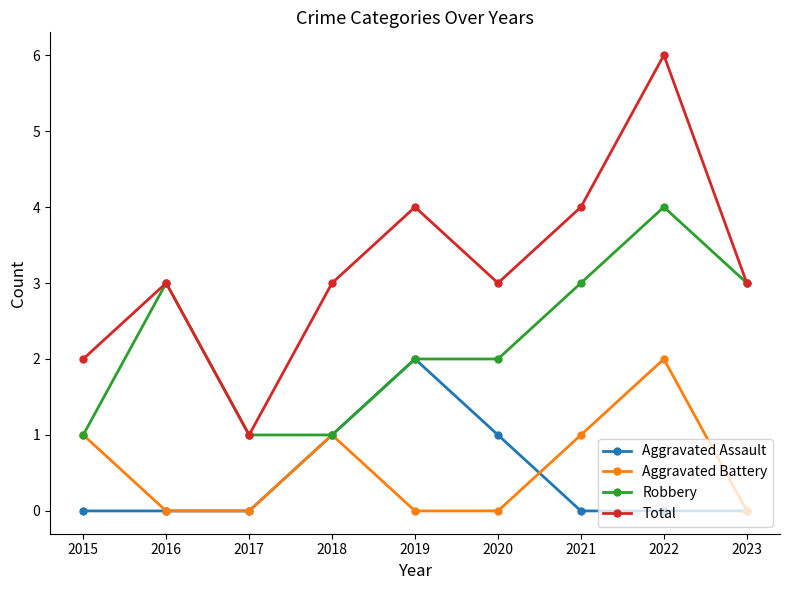

Reading left to right, extract all data points from this chart.

Aggravated Assault: 2015=0	2016=0	2017=0	2018=1	2019=2	2020=1	2021=0	2022=0	2023=0
Aggravated Battery: 2015=1	2016=0	2017=0	2018=1	2019=0	2020=0	2021=1	2022=2	2023=0
Robbery: 2015=1	2016=3	2017=1	2018=1	2019=2	2020=2	2021=3	2022=4	2023=3
Total: 2015=2	2016=3	2017=1	2018=3	2019=4	2020=3	2021=4	2022=6	2023=3